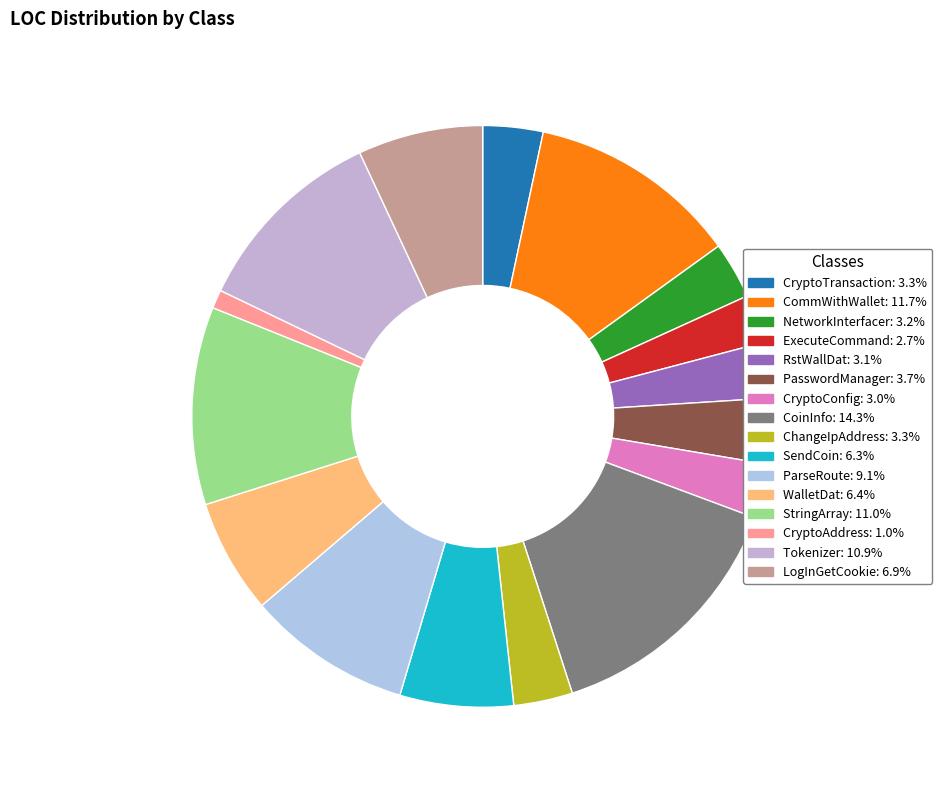

Does any single category account for the majority?

No